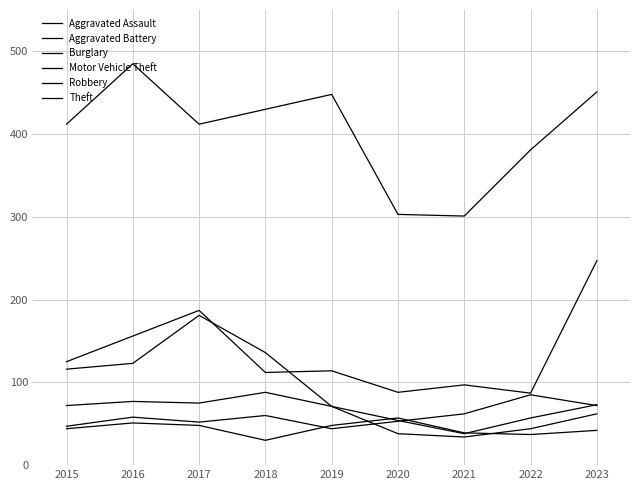

True or false: Robbery and Theft intersect in this chart.

False